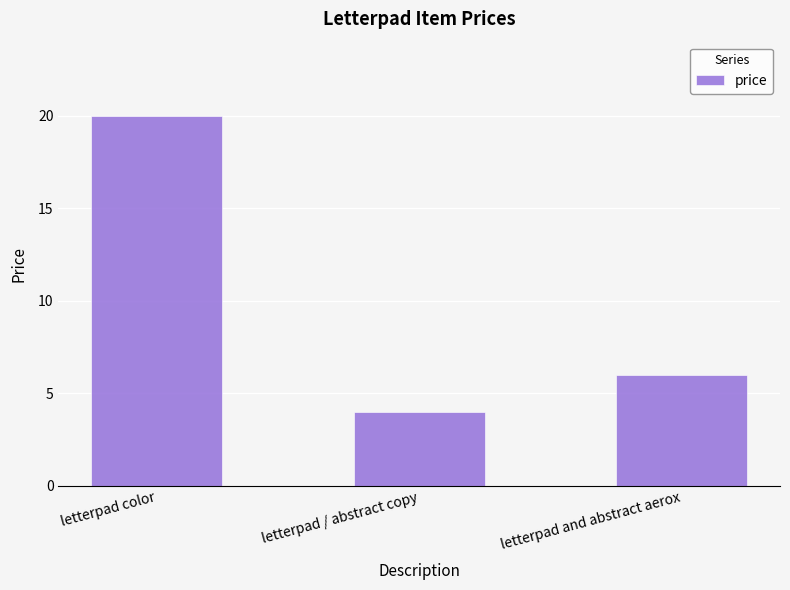

Between letterpad color and letterpad / abstract copy, which is larger?

letterpad color